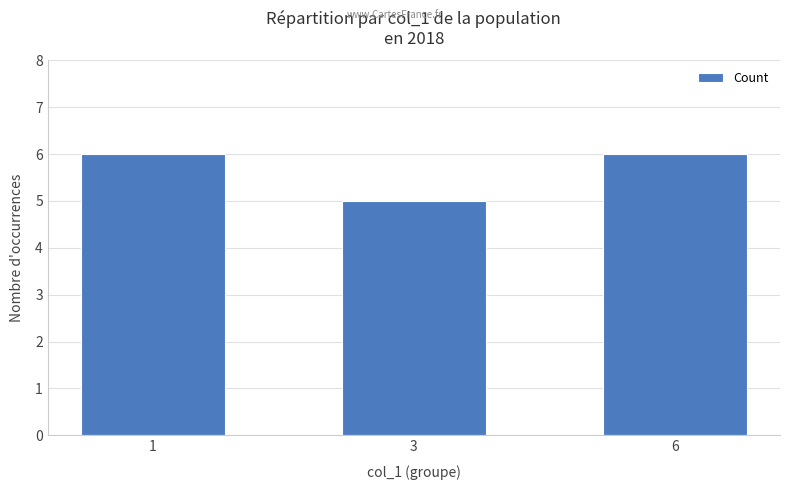

How many bars are there in total?

3